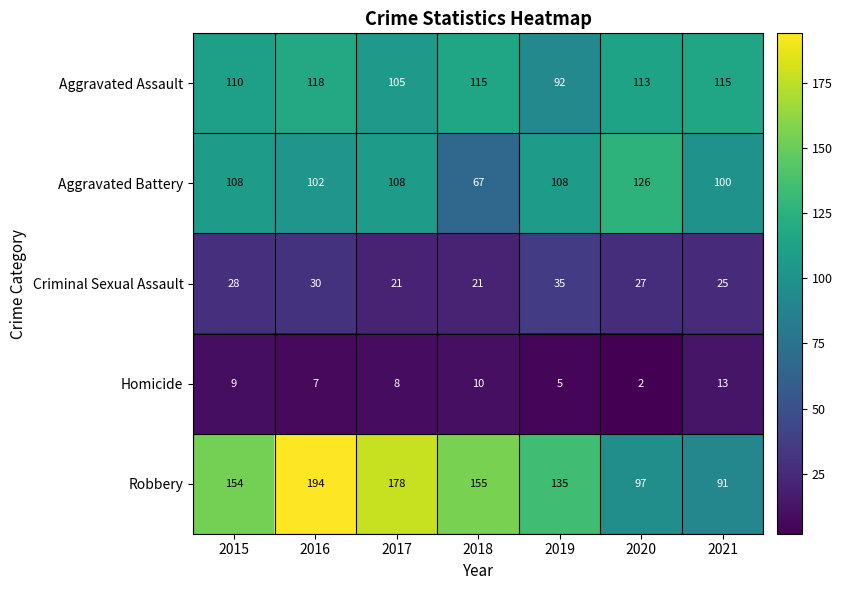

What is the total value across all series at 2017?

420